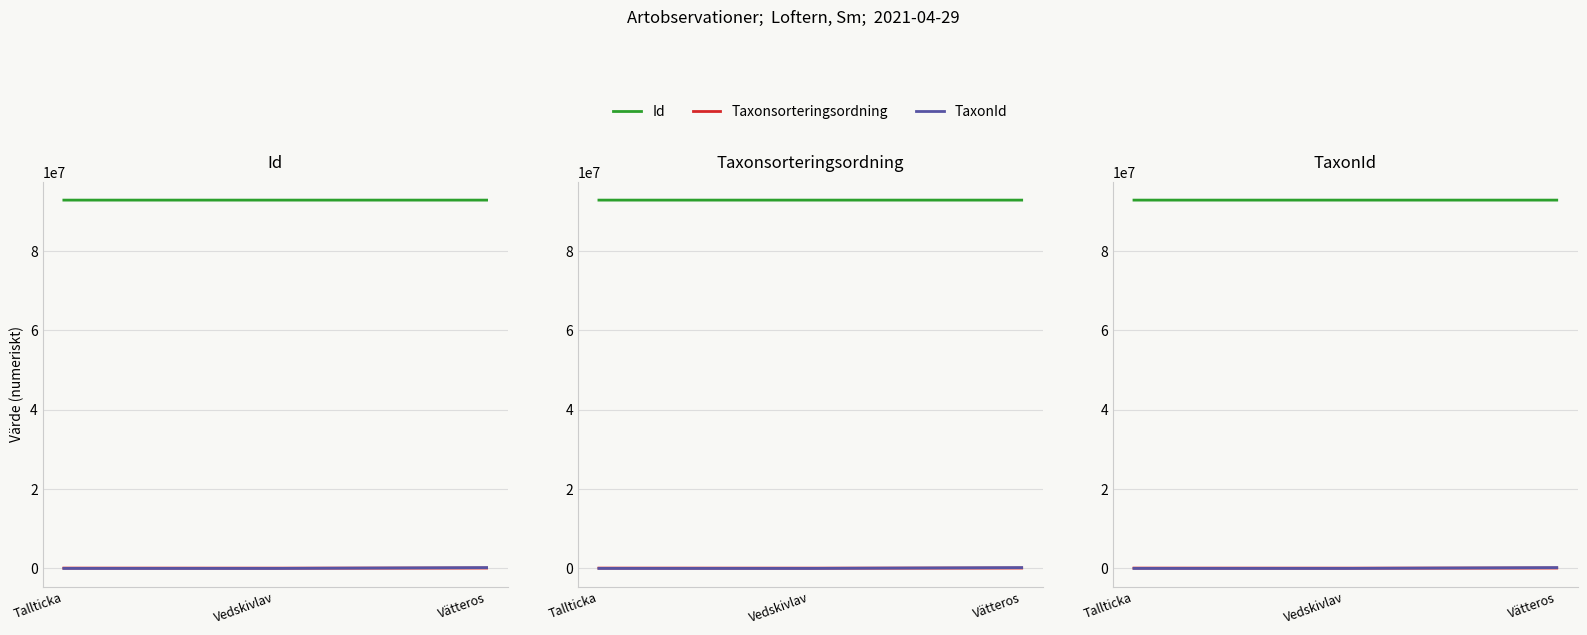

Which series has the largest total across all categories?

Id